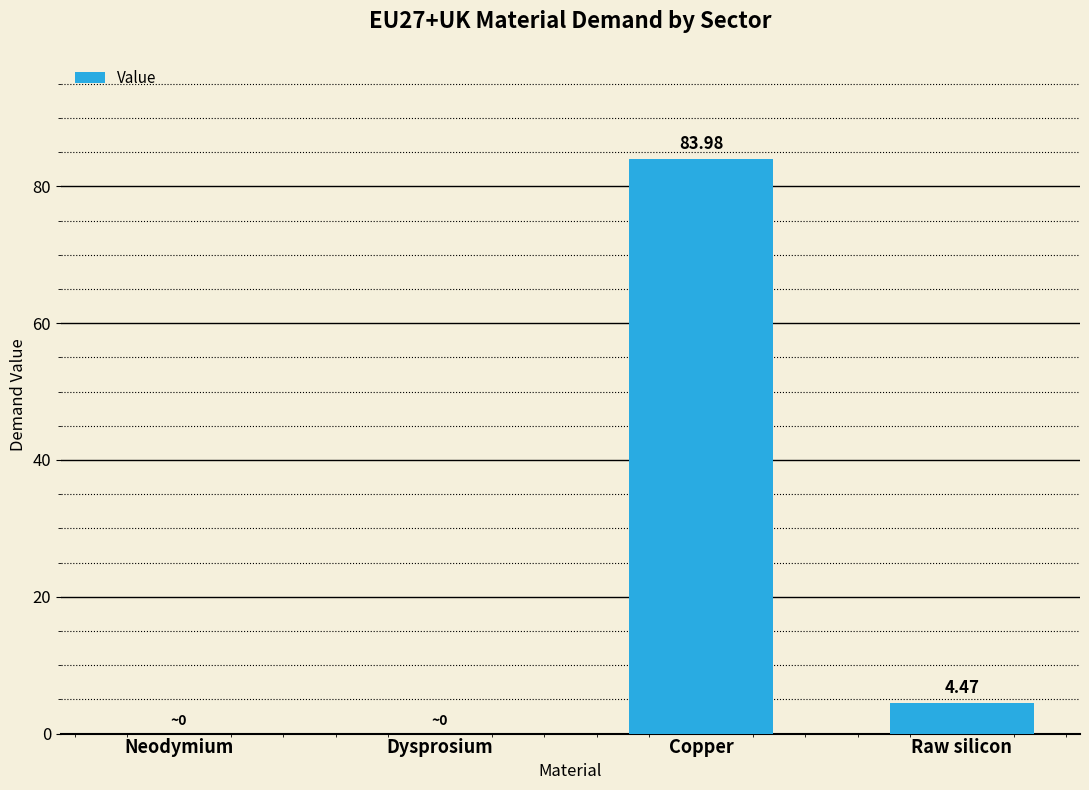

Is it true that the value at Copper is 57.0?

False